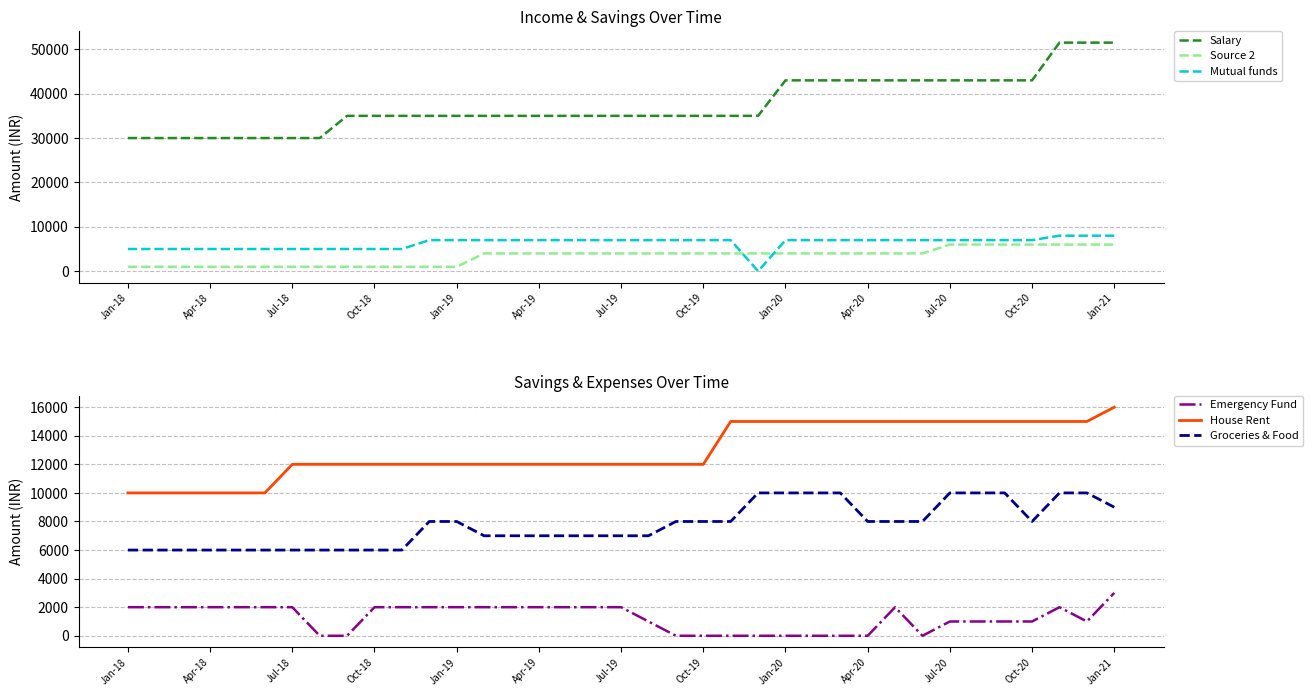

True or false: Source 2 and Salary intersect in this chart.

False